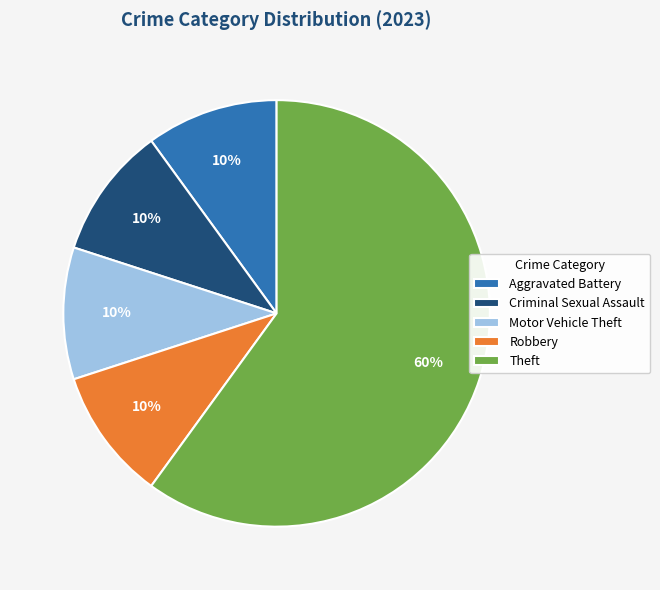

To the nearest percent, what portion does Theft represent?

60%